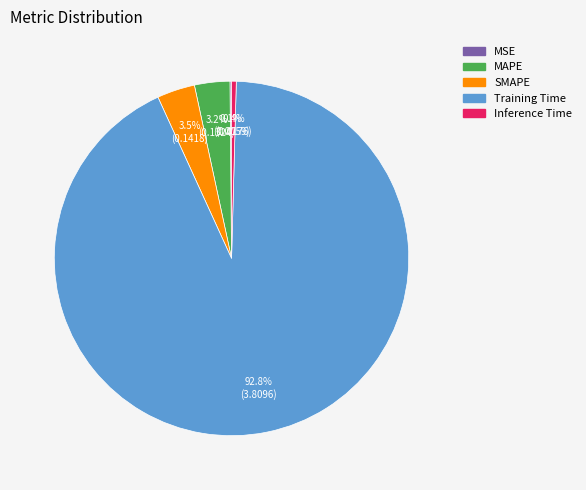

Does SMAPE represent more than half of the total?

No